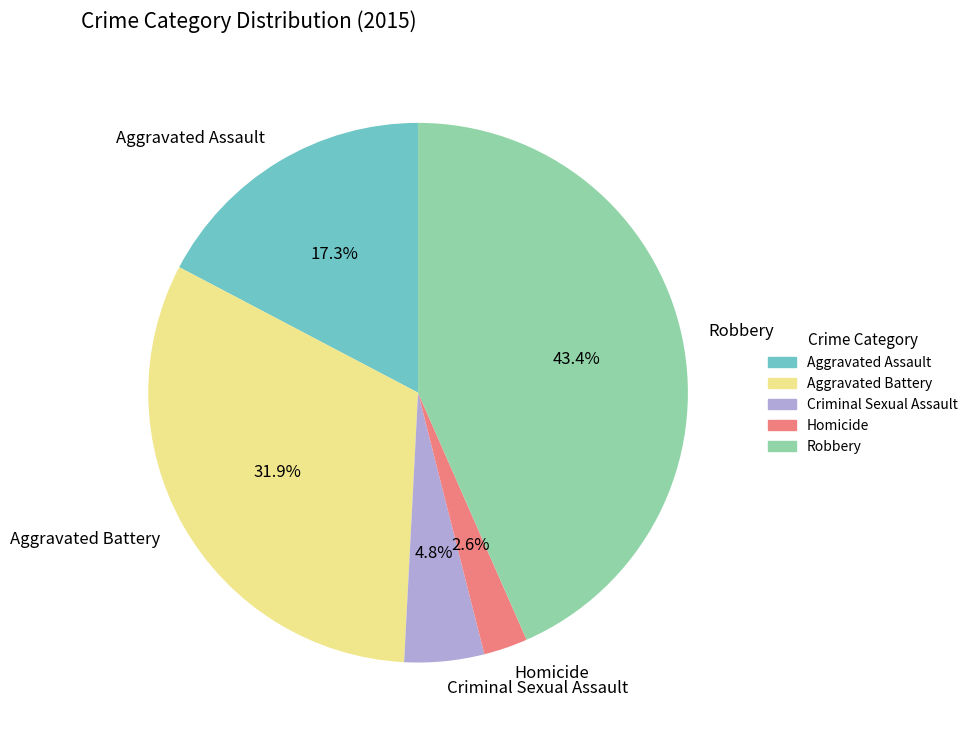

Does any single category account for the majority?

No